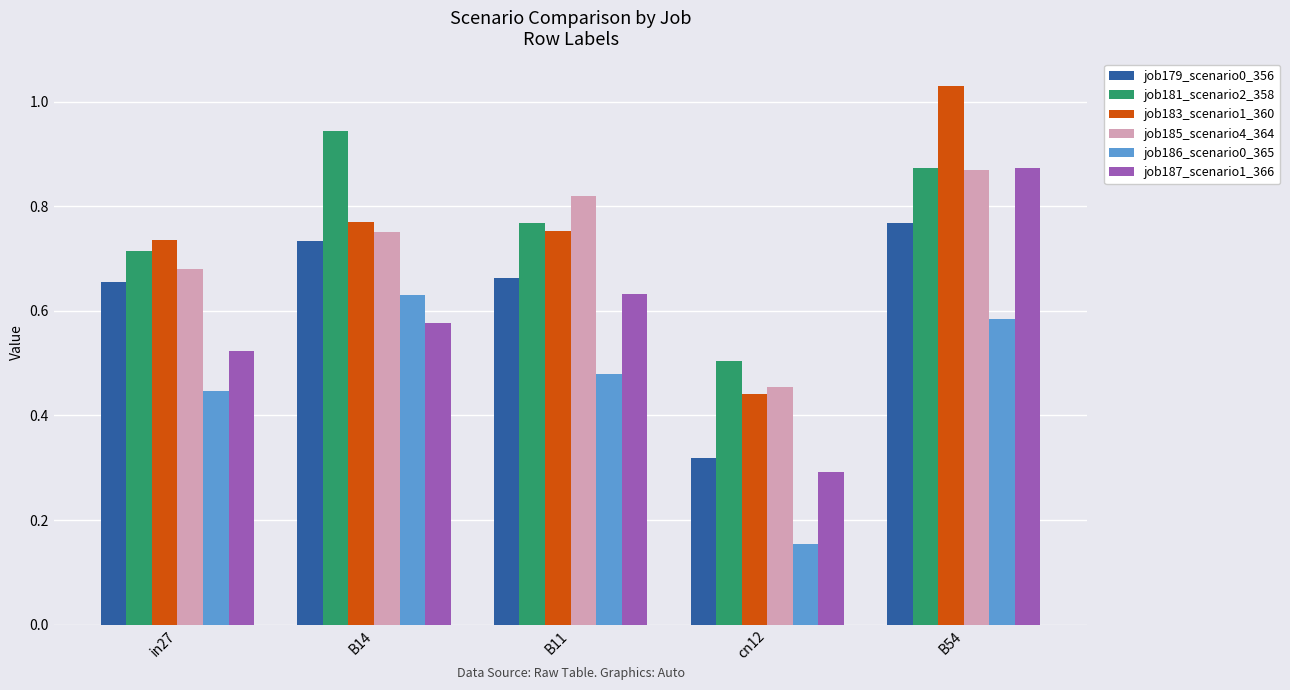

What is the sum of the job187_scenario1_366 values at B14 and in27?

1.1